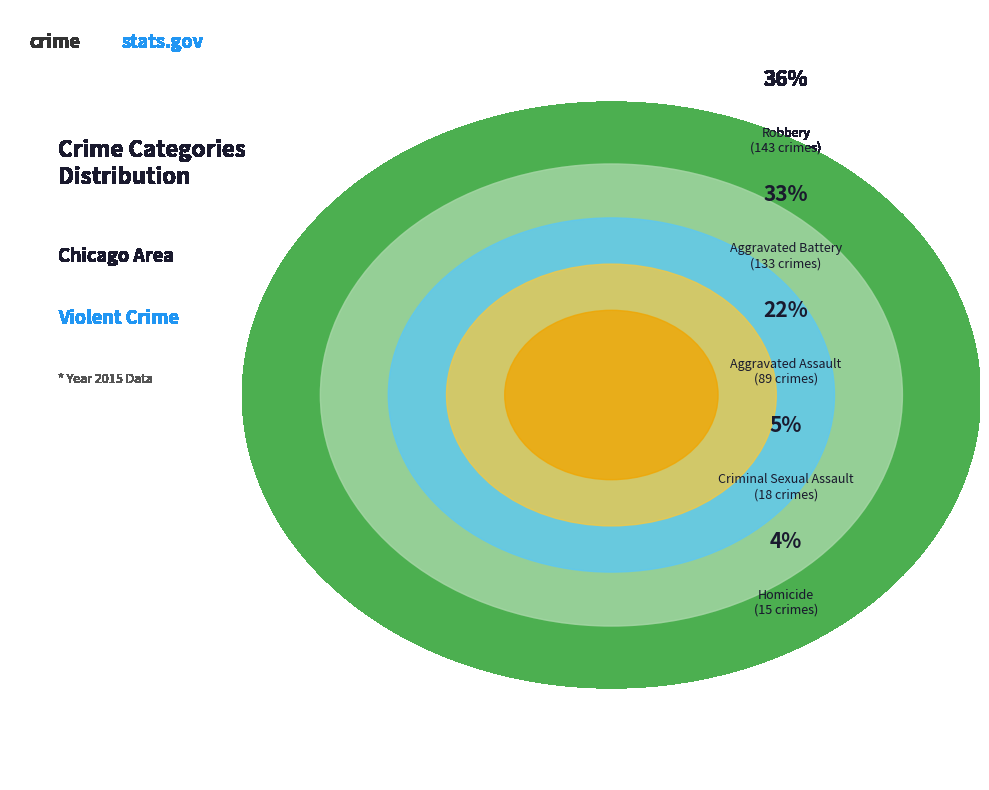

Does Aggravated Assault account for over 50% of the chart?

No